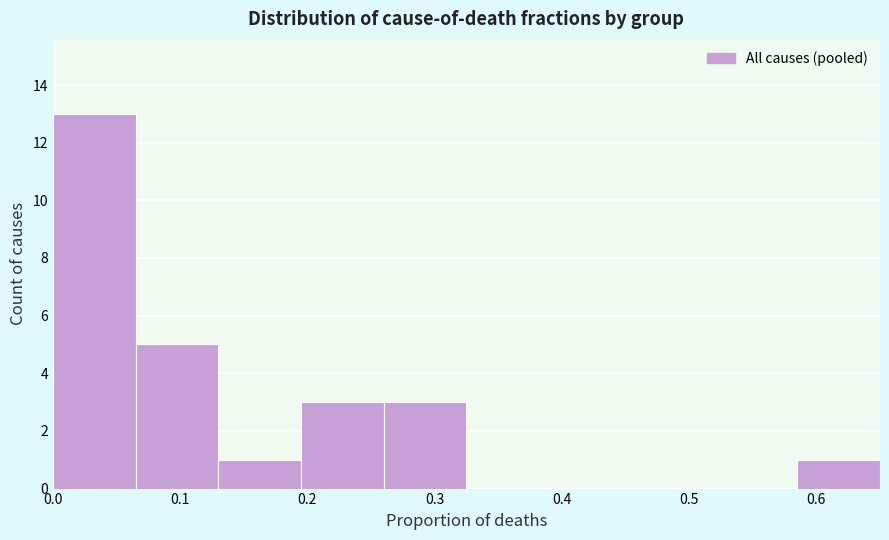

Reading left to right, list every bar in this chart as the range it spans on the x-axis followed by its height. Neither the bar edges nor the heights are printed on the chart, so give them approximately, as read against the axes.

0.000 to 0.065: 13
0.065 to 0.130: 5
0.130 to 0.195: 1
0.195 to 0.260: 3
0.260 to 0.325: 3
0.325 to 0.390: 0
0.390 to 0.455: 0
0.455 to 0.520: 0
0.520 to 0.585: 0
0.585 to 0.650: 1